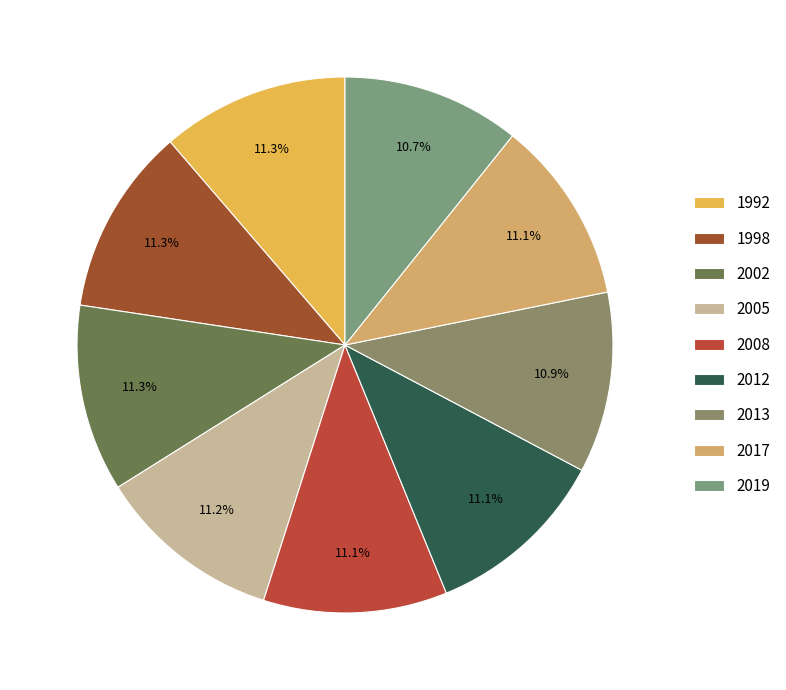

Which has a higher value, 2017 or 2019?

2017